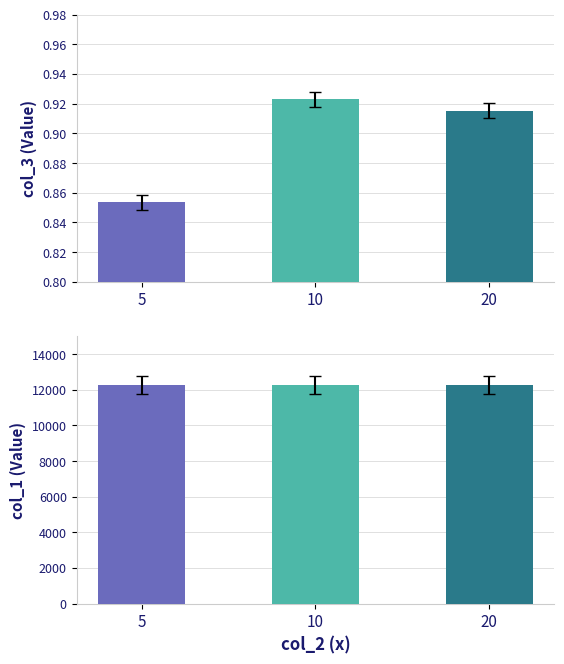

At 10, list the series in order from smallest to largest.

col_3, col_1